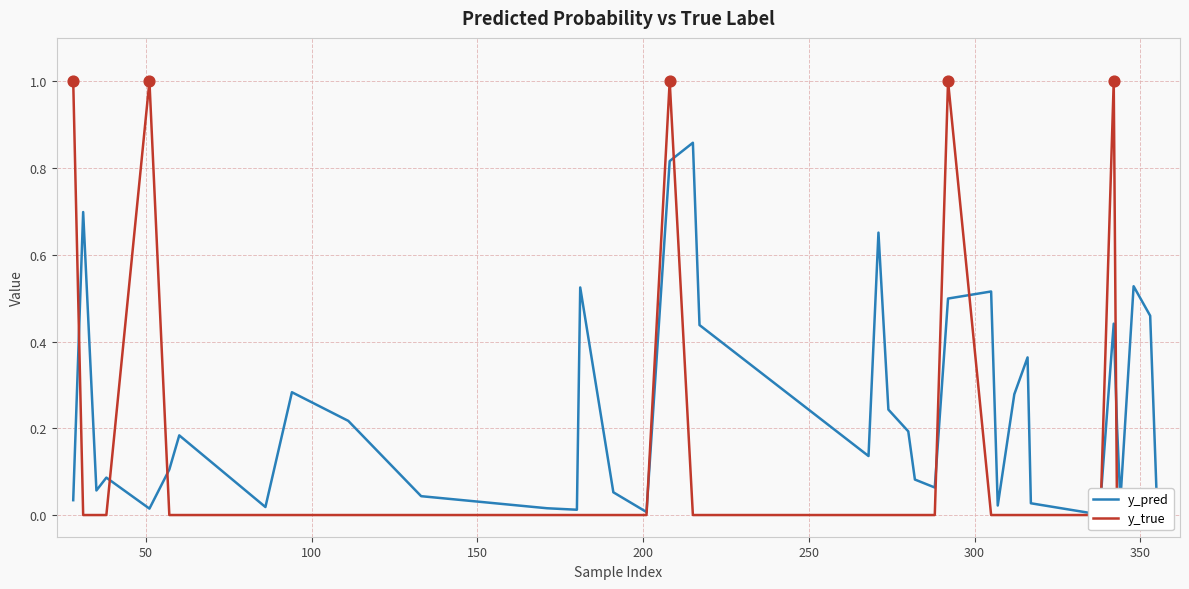

Which series contains the highest Y value?

y_true